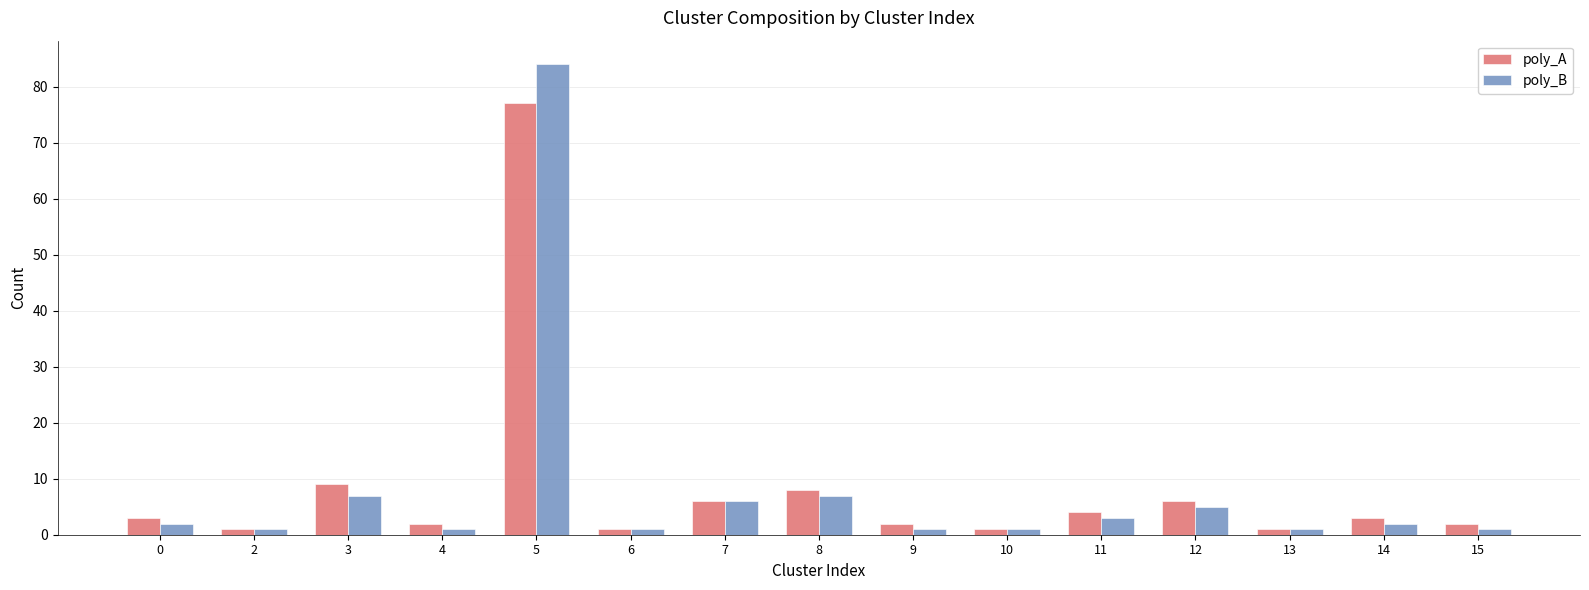

At 12, list the series in order from smallest to largest.

poly_B, poly_A